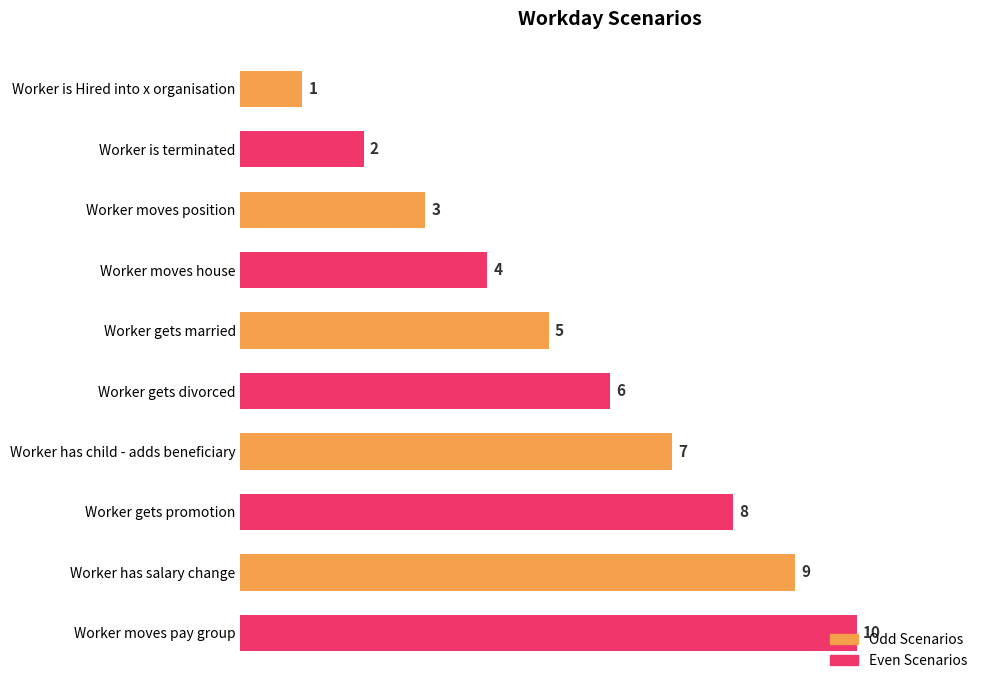

What is the difference between the second highest and second lowest values?

7